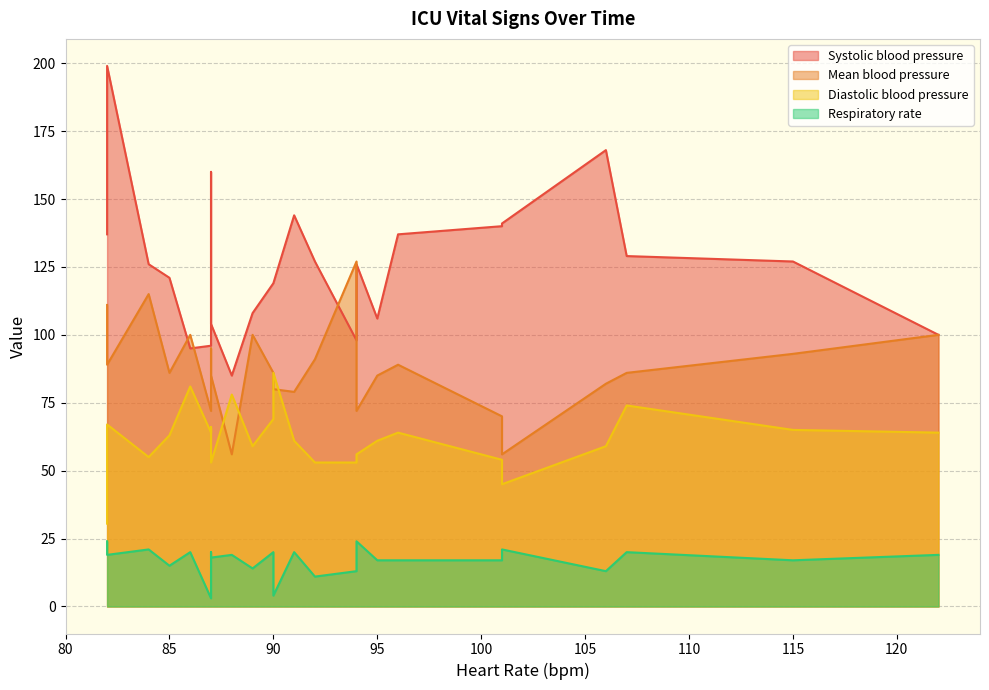

True or false: Systolic blood pressure and Respiratory rate intersect in this chart.

False